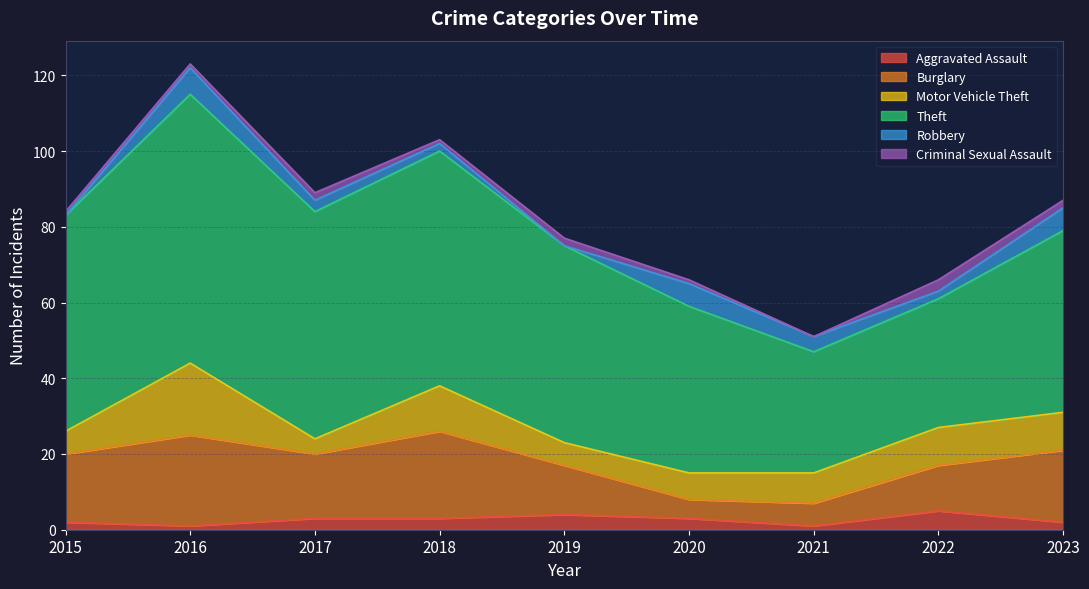

True or false: Burglary and Criminal Sexual Assault cross at least once.

False